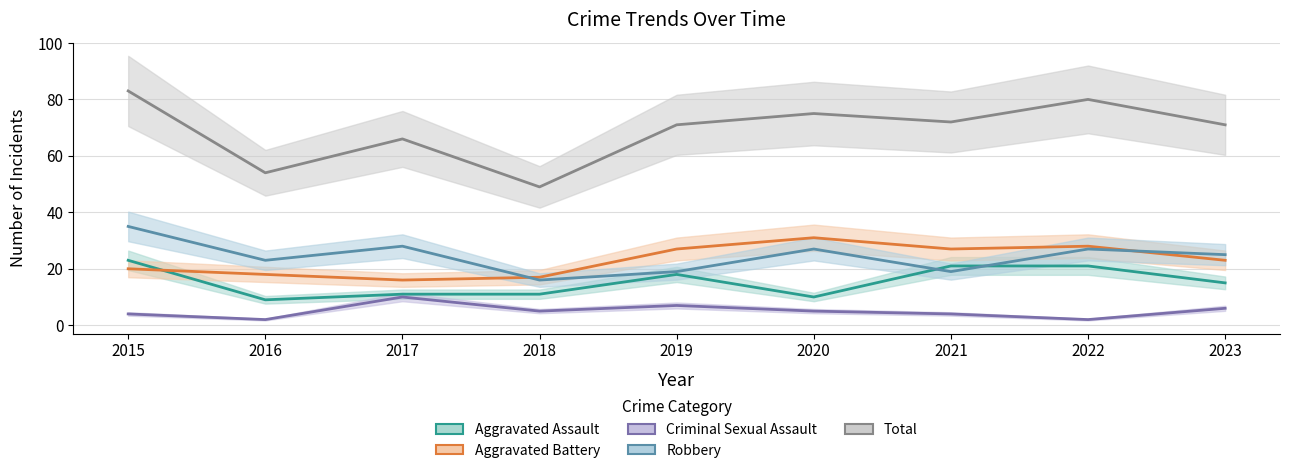

Which series changed the most between 2017 and 2023?

Aggravated Battery